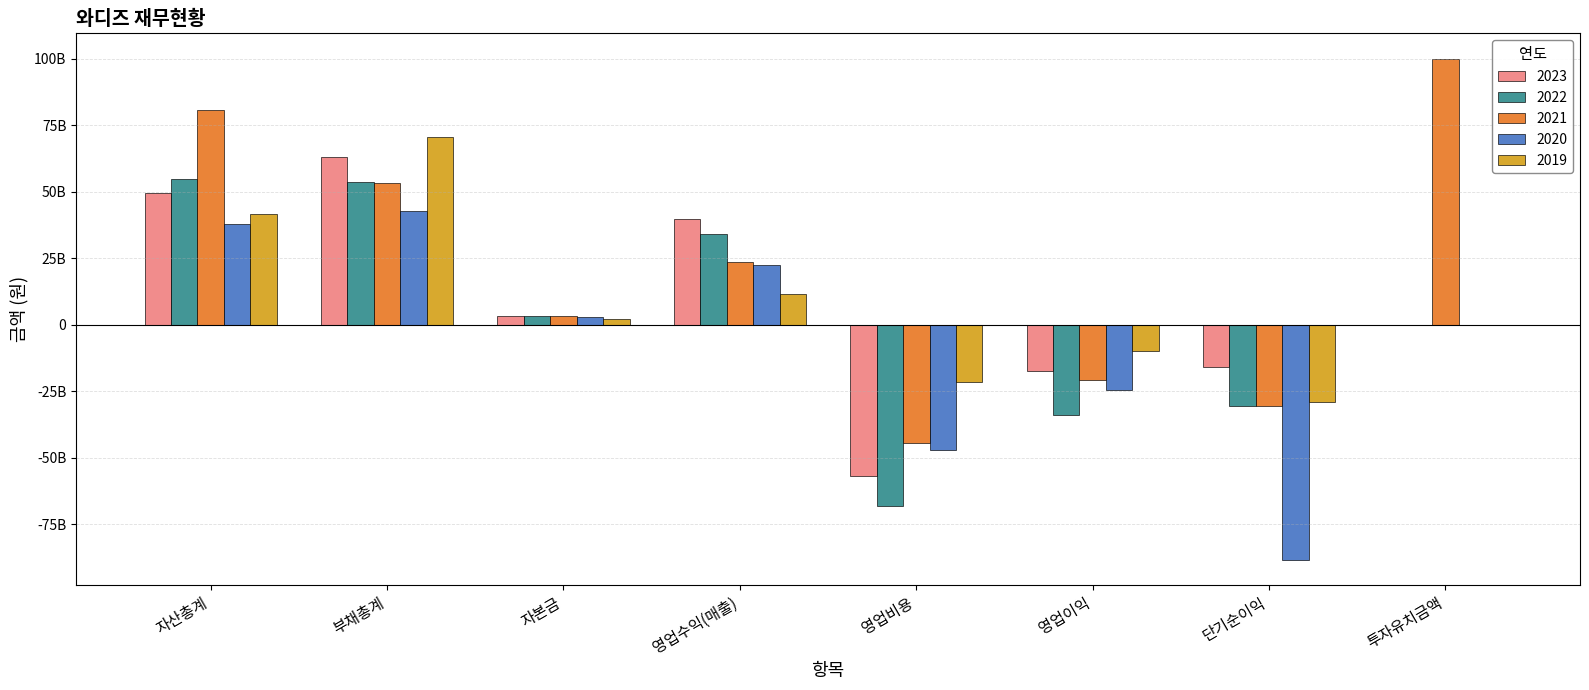

At 영업이익, list the series in order from smallest to largest.

2022, 2020, 2021, 2023, 2019